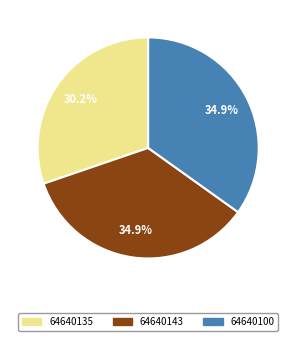

Is 64640135 the majority of the pie?

No